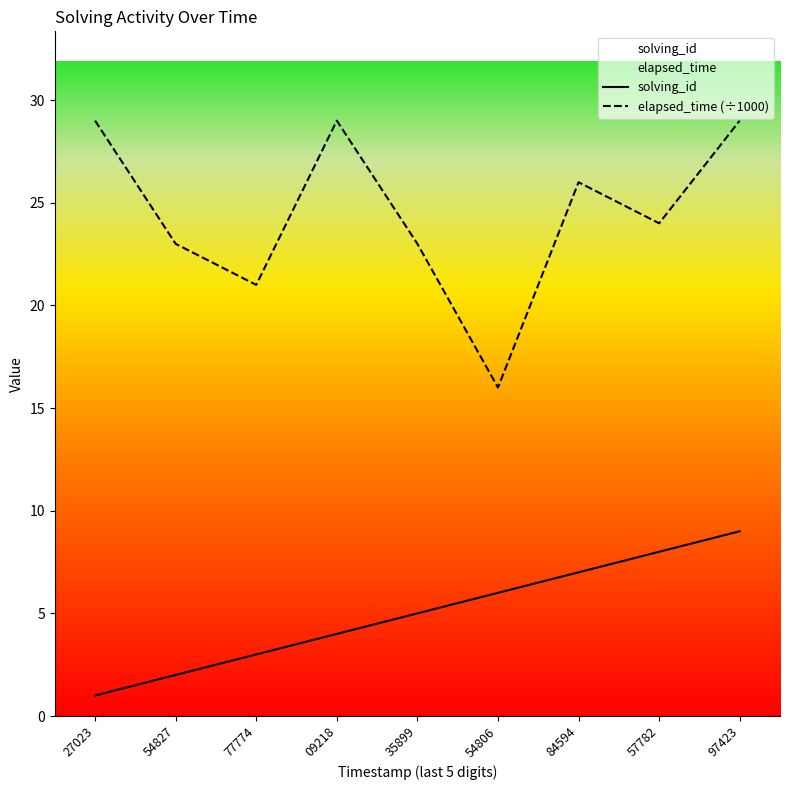

True or false: solving_id and elapsed_time (÷1000) cross at least once.

False